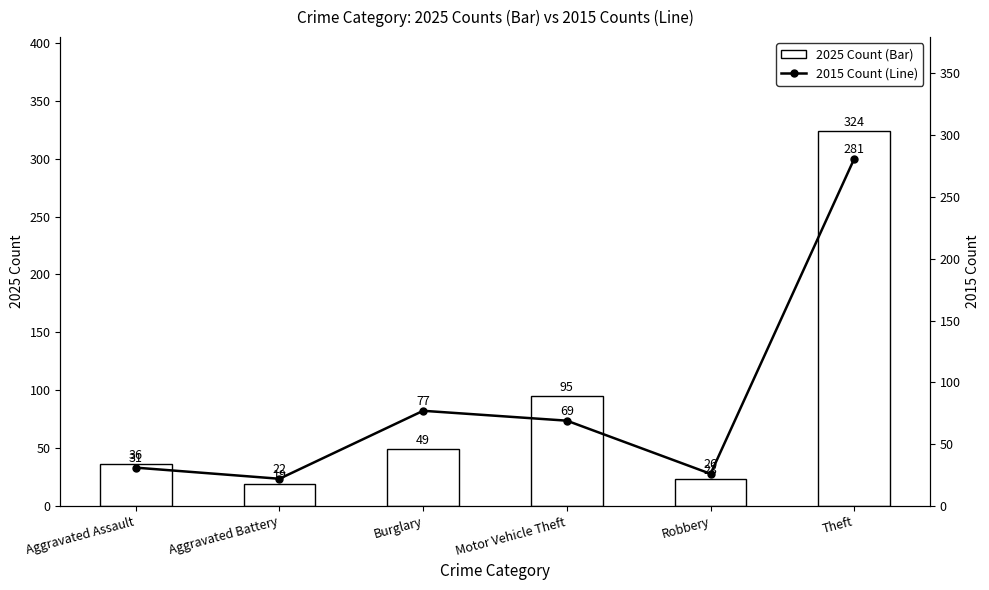

What is the approximate value of 2015 Count (Line) at Aggravated Assault?

31